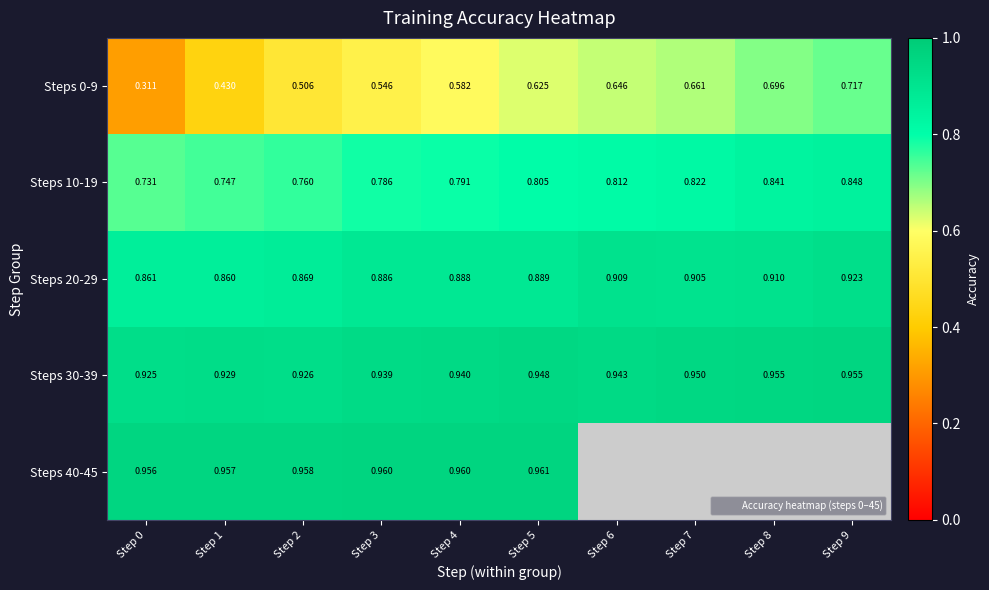

What is the average value of the Steps 20-29 series?

0.9